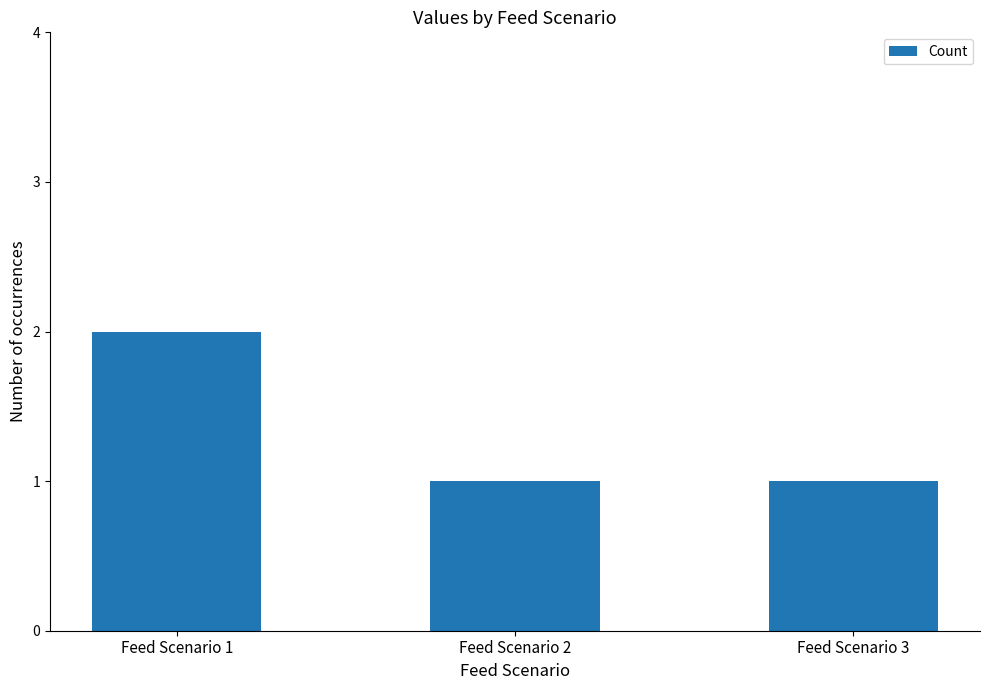

Approximately how many times larger is the value at Feed Scenario 3 compared to Feed Scenario 1?

0.5